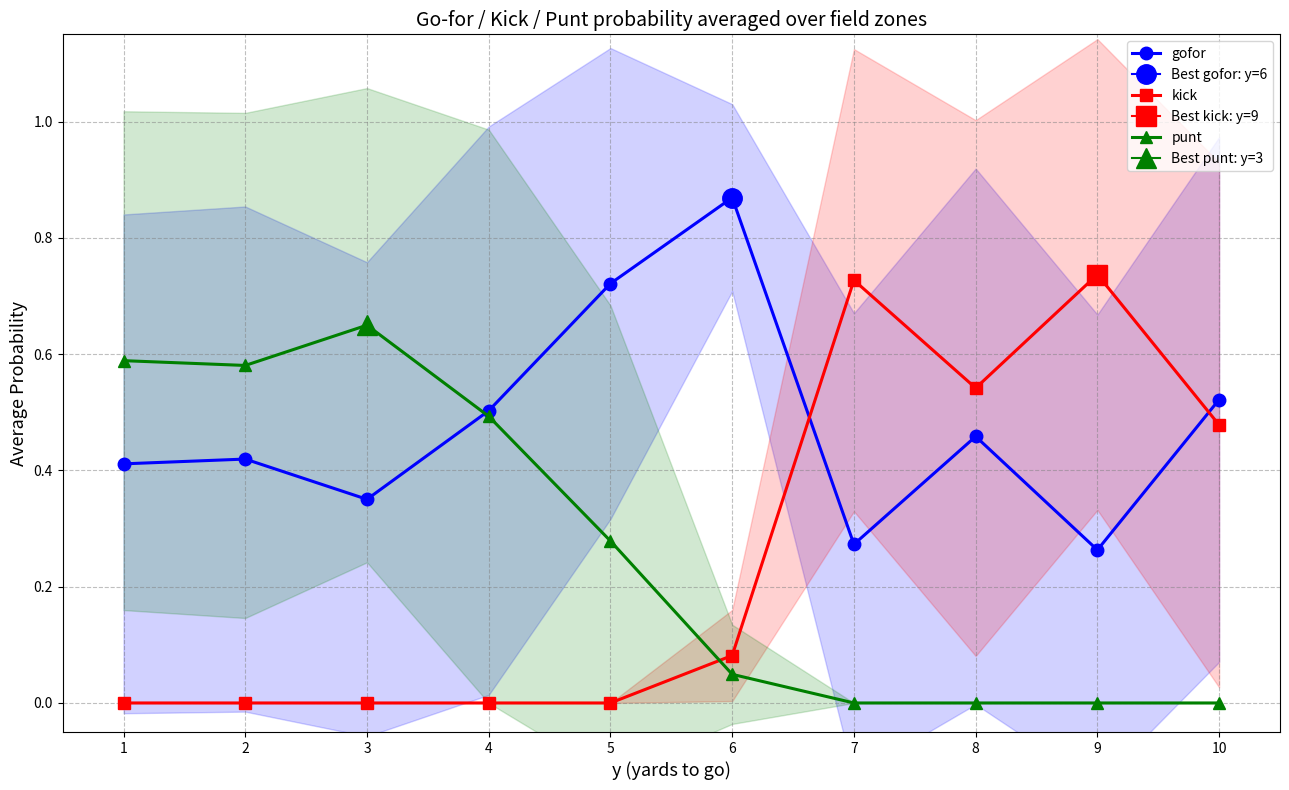

Where is gofor nearest to the value 0?

9